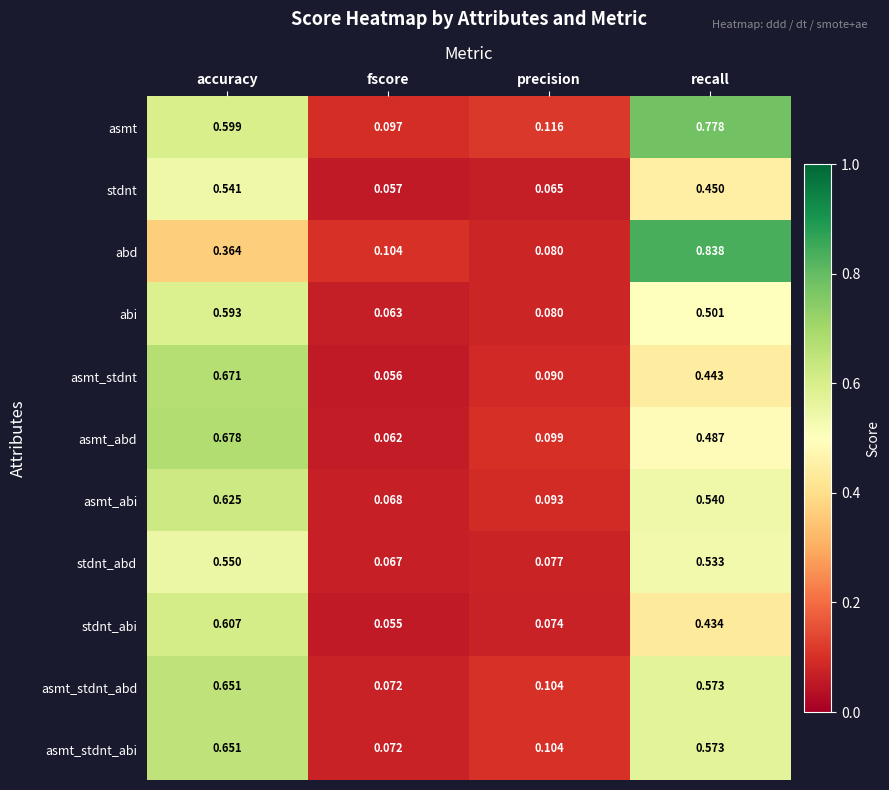

Rank the categories by asmt_abd value from highest to lowest.

accuracy, recall, precision, fscore